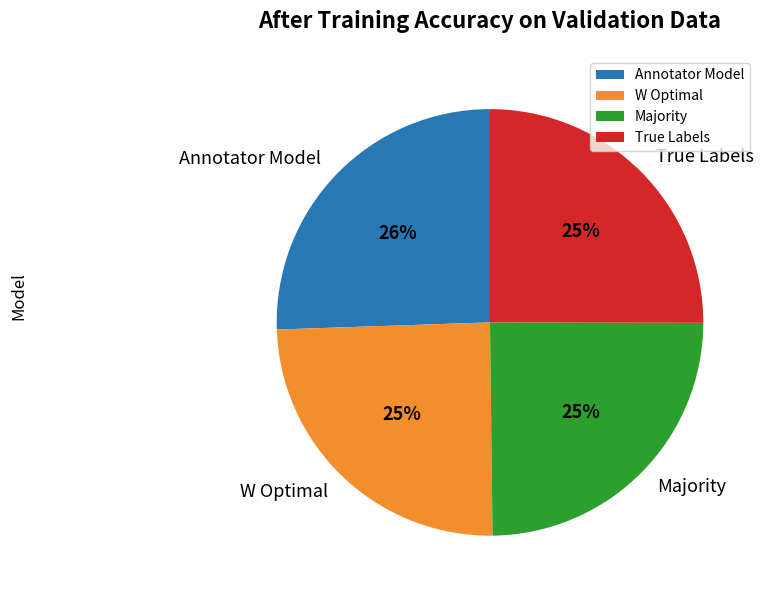

How many slices are in this pie chart?

4